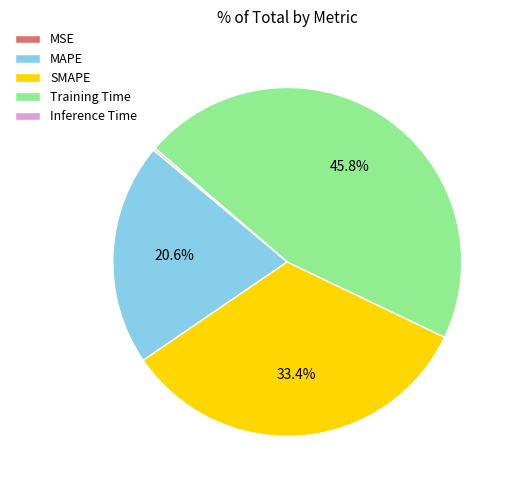

True or false: Training Time accounts for 34% of the total.

False